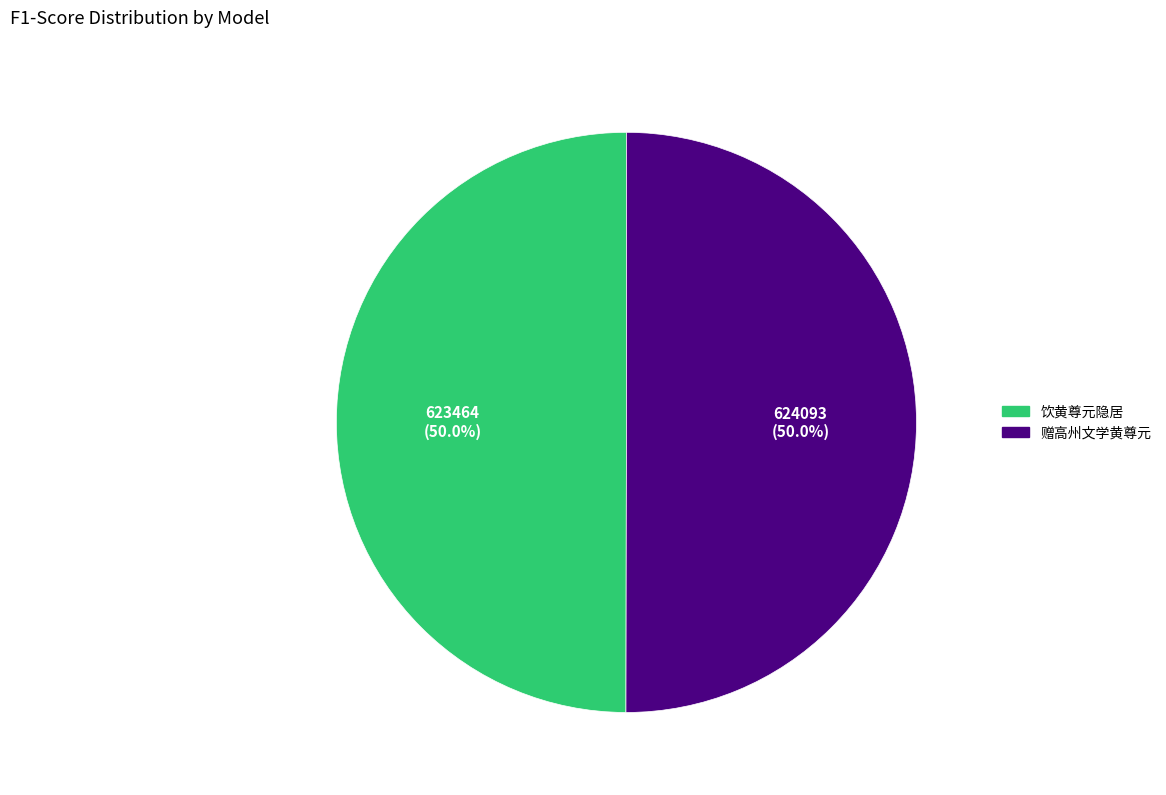

To the nearest percent, what portion does 赠高州文学黄尊元 represent?

50%